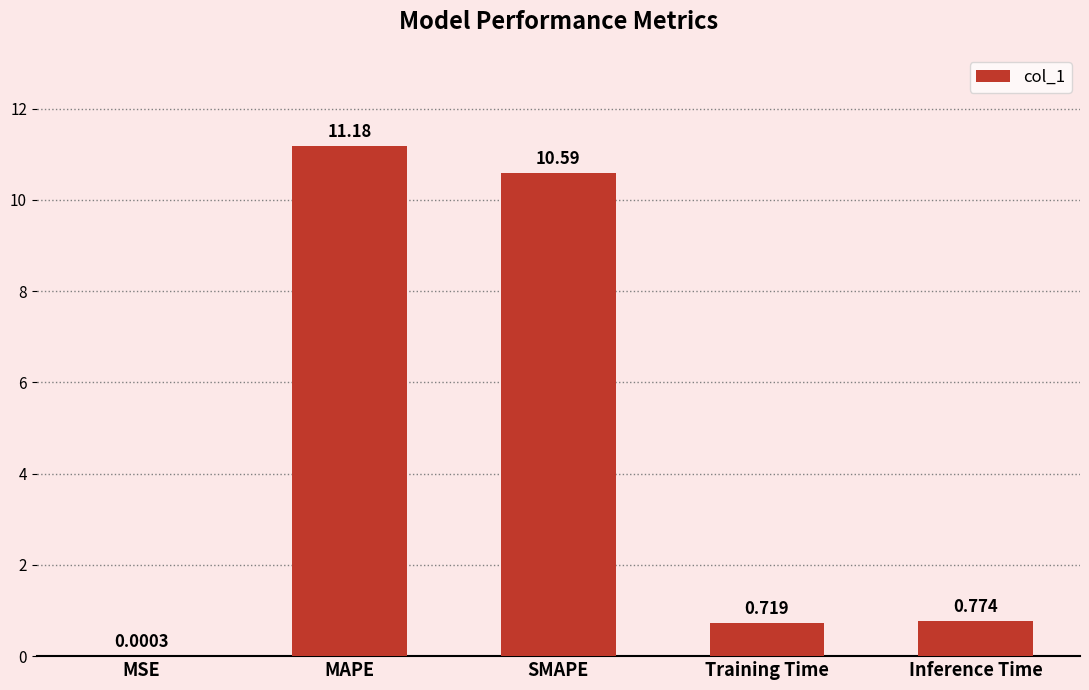

Which has a higher value, Inference Time or MSE?

Inference Time